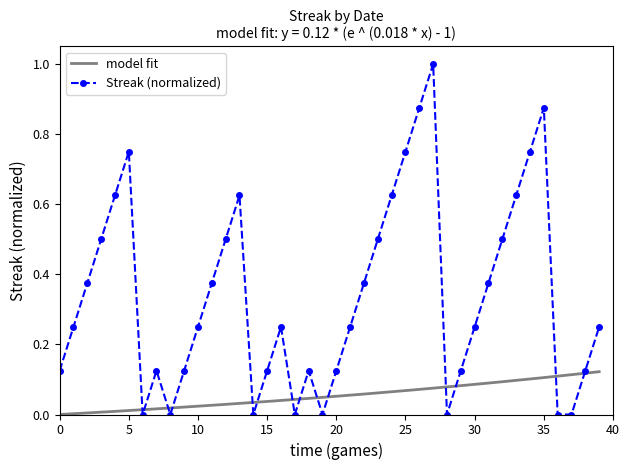

How many interior local valleys (lower than both neighbors) does the data have?

6